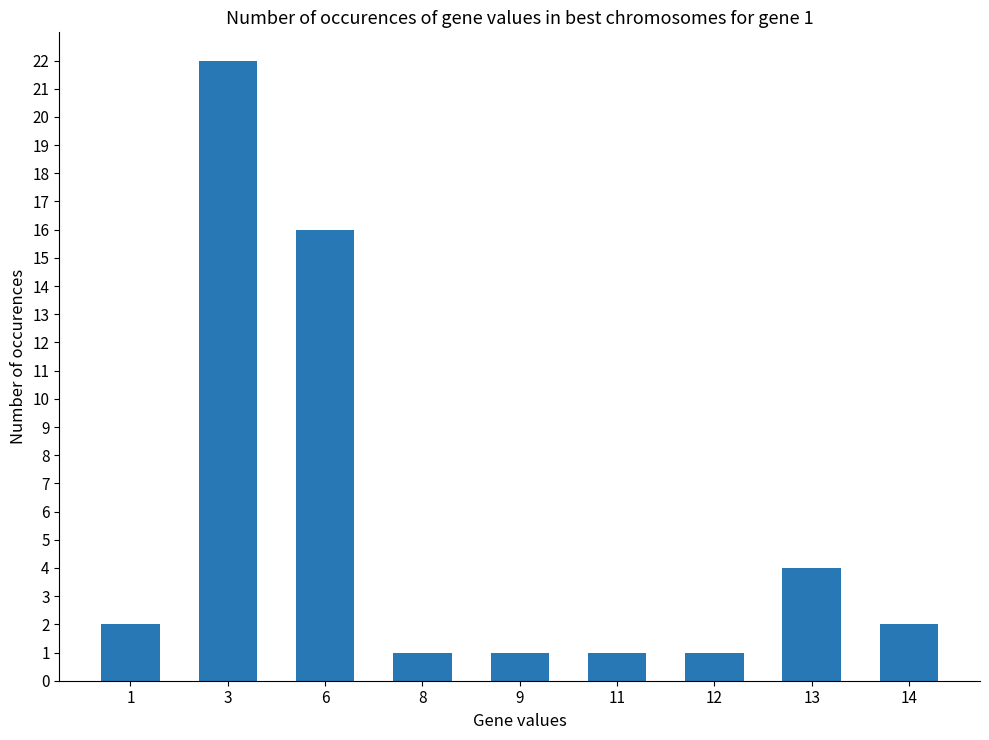

What is the value of the 5th bar from the left?

1